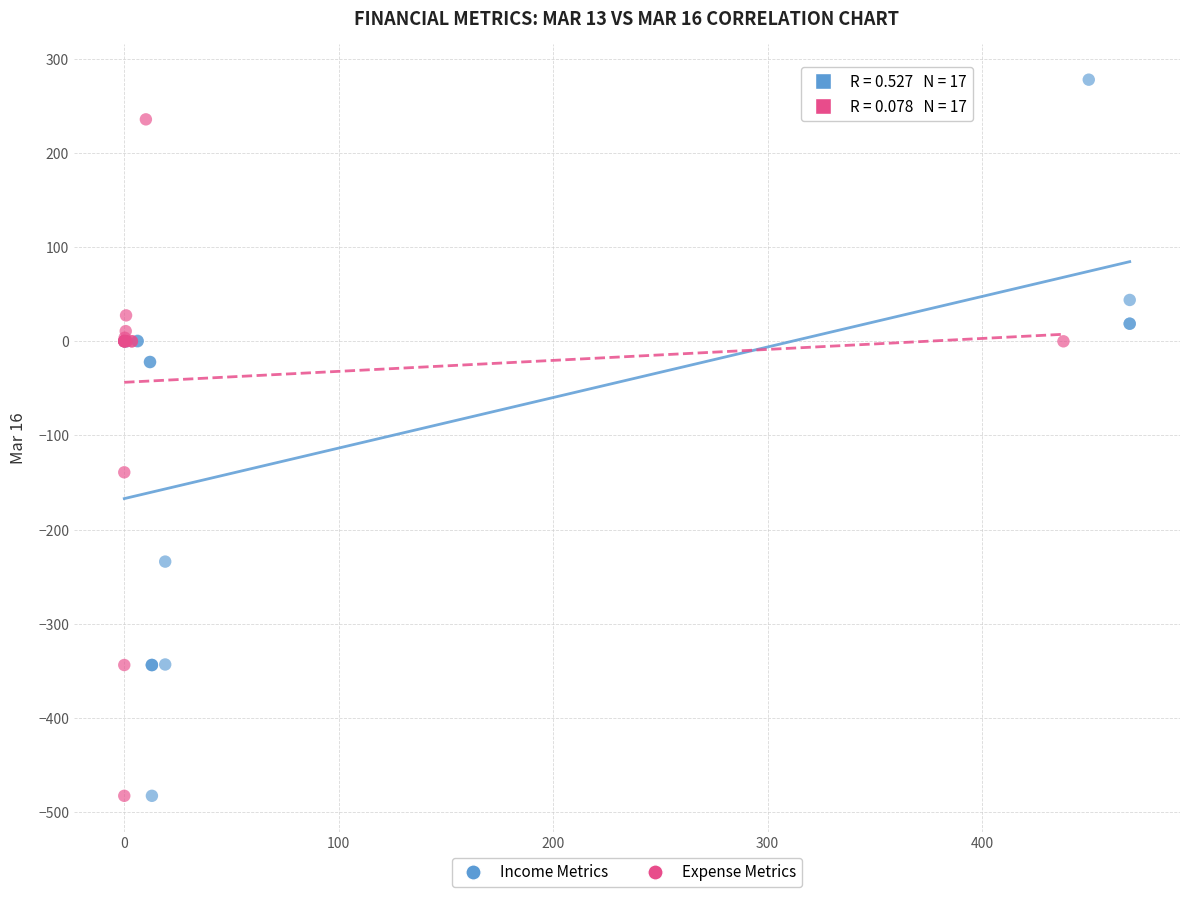

Which series has the largest Y range (max minus min)?

Income Metrics